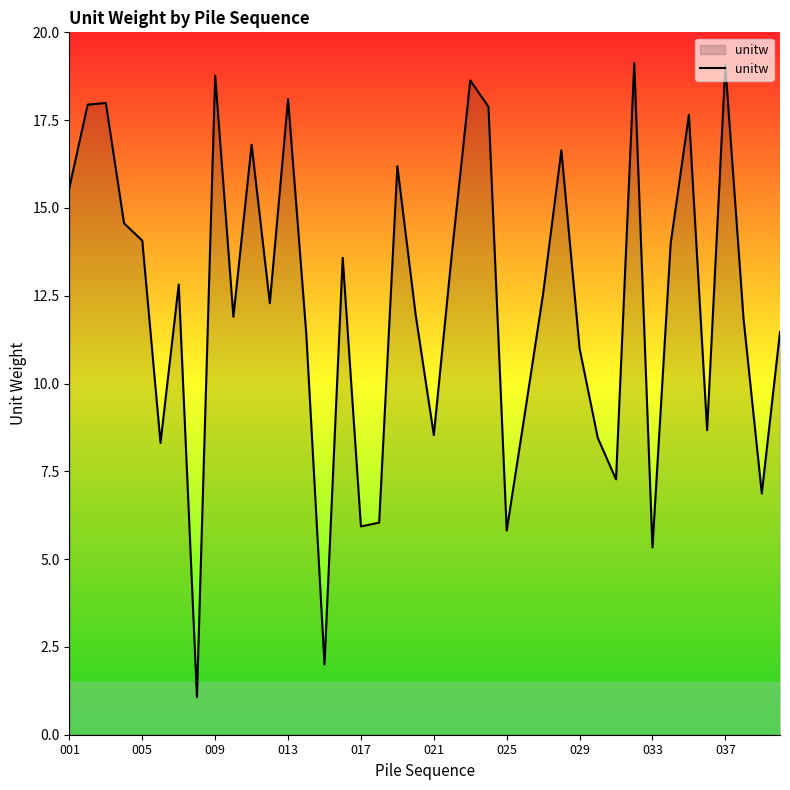

What is the minimum value shown in the chart?

1.1